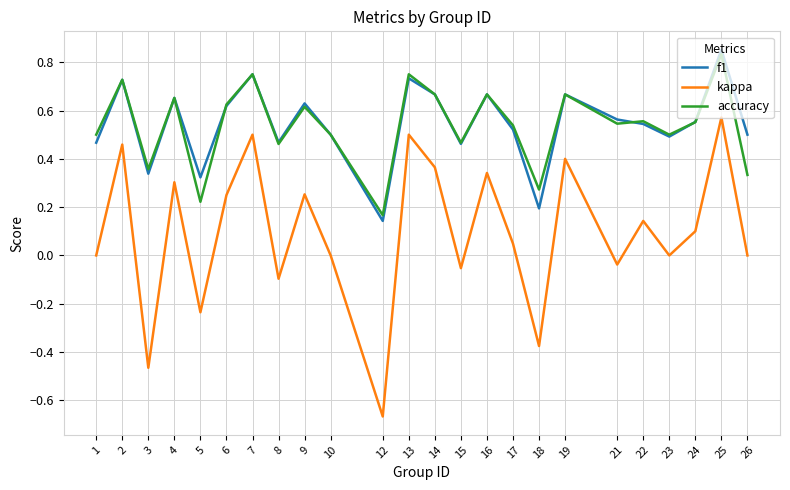

At 21, list the series in order from smallest to largest.

kappa, accuracy, f1